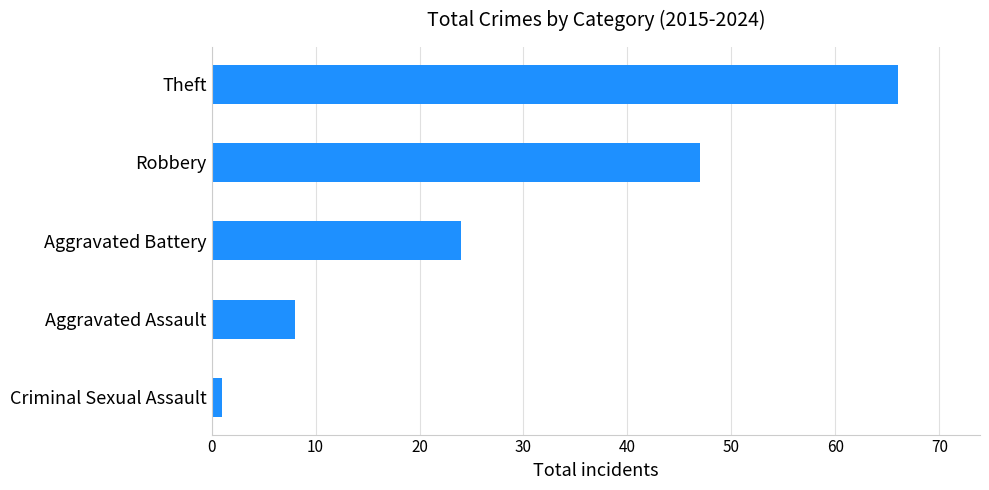

Rank the categories by value from highest to lowest.

Theft, Robbery, Aggravated Battery, Aggravated Assault, Criminal Sexual Assault